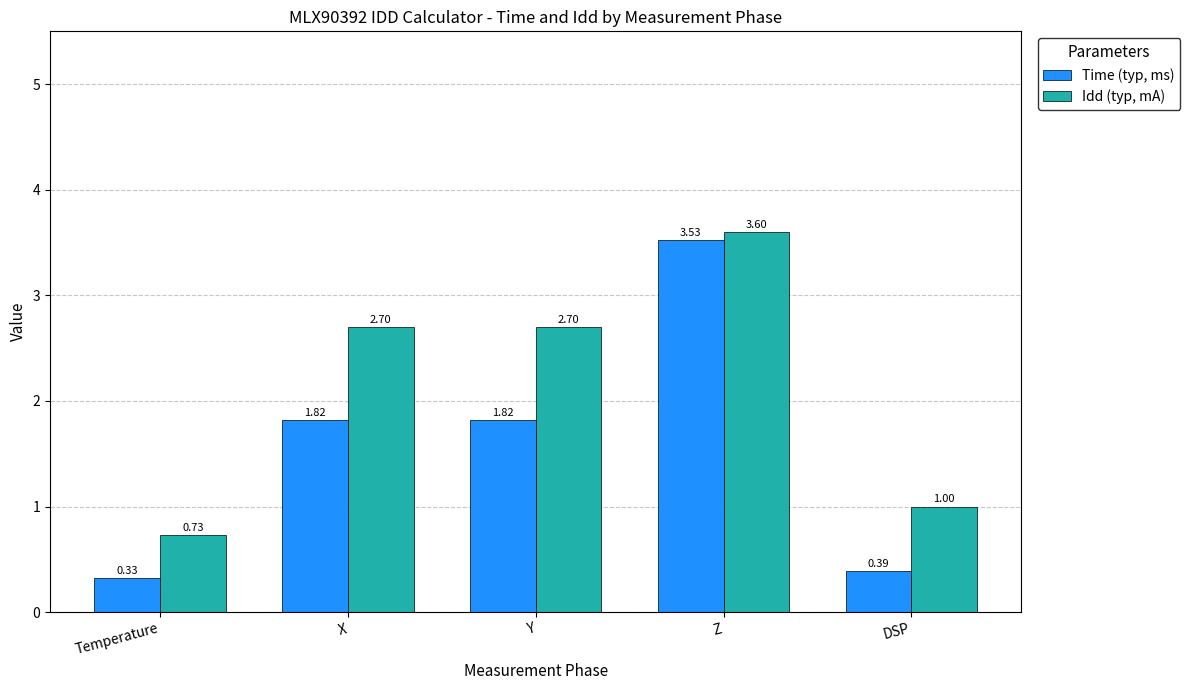

What is the average value of the Idd (typ, mA) series?

2.1